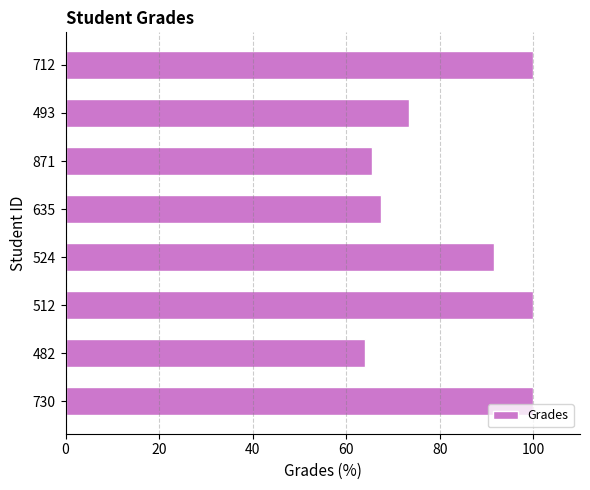

Are the bars horizontal?

Yes